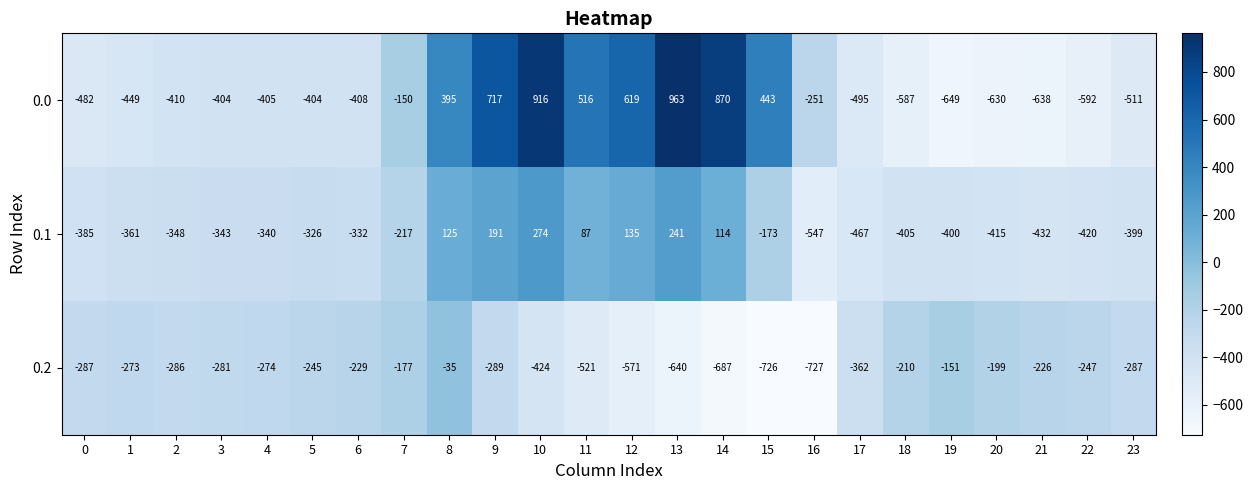

Which series has the widest spread of values?

0.0